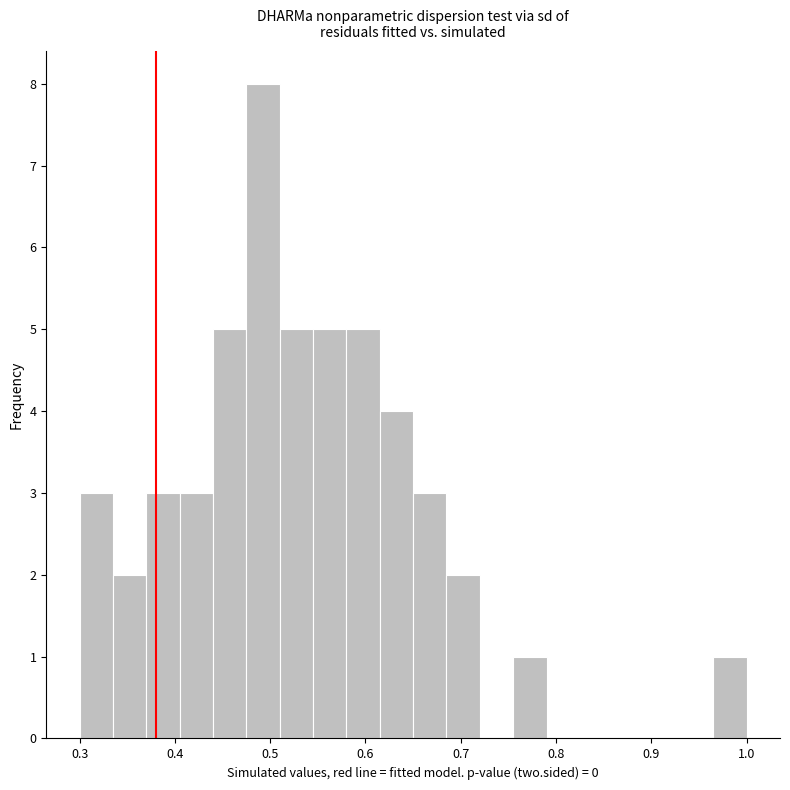

Read against the x-axis, roughly where is the centre of the tallest bar?

0.49